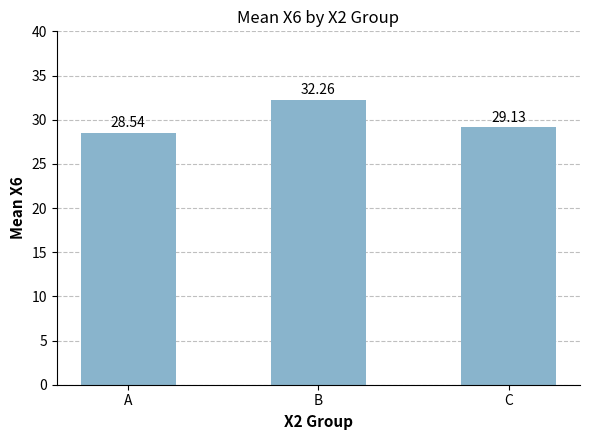

Rank the categories by value from highest to lowest.

B, C, A